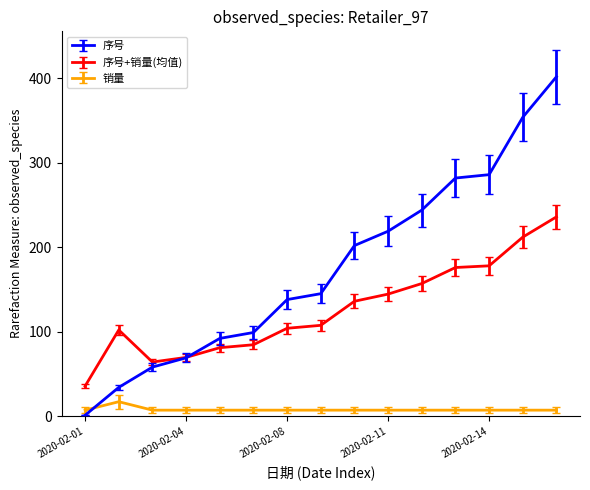

Which series ends up on top after the final intersection of 序号 and 销量?

序号